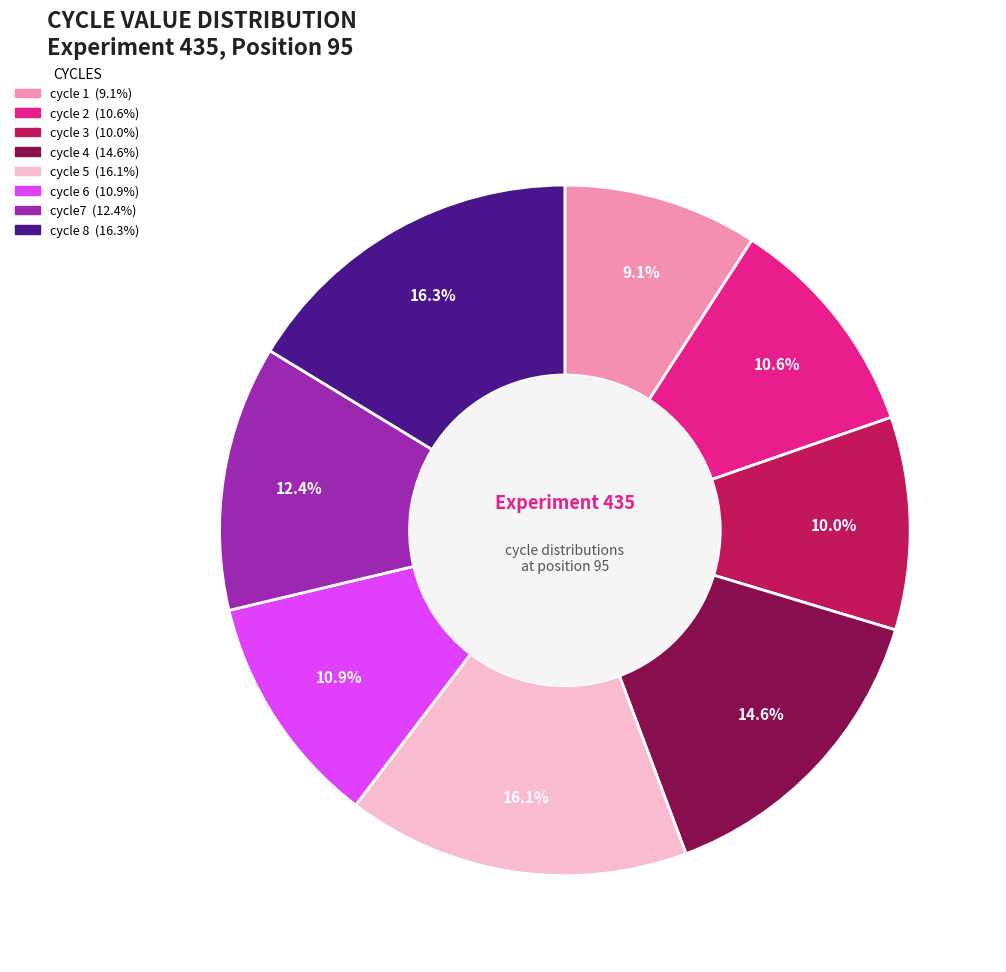

What is the ratio of the value at cycle 3 to the value at cycle 2?

0.9